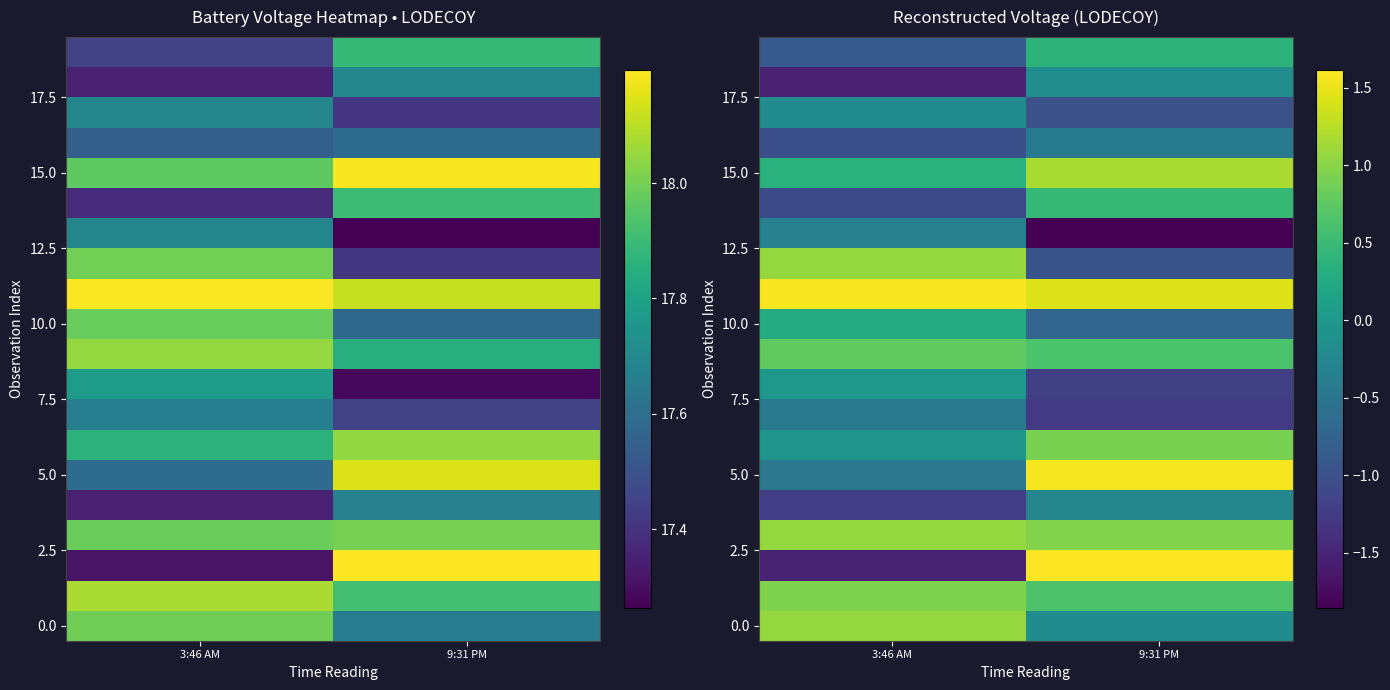

At which label does 0.0 reach its minimum?

9:31 PM